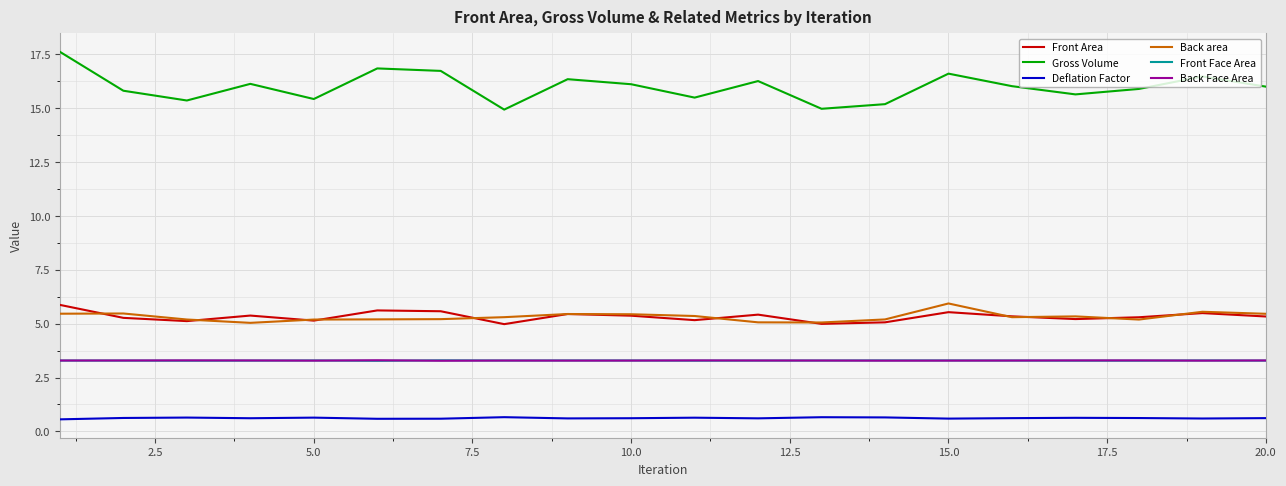

True or false: Gross Volume and Back area intersect in this chart.

False